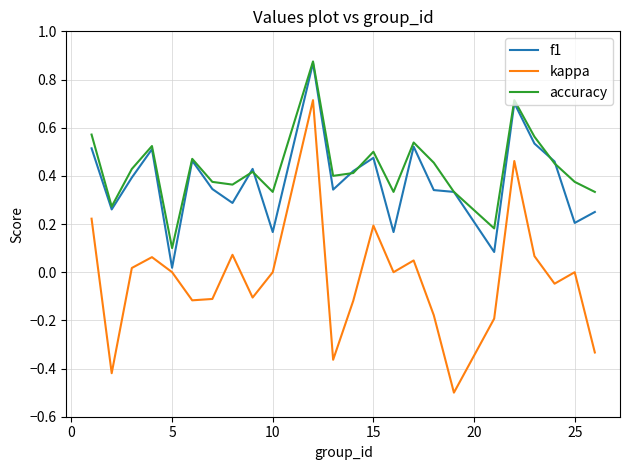

Which series has the widest spread of values?

kappa